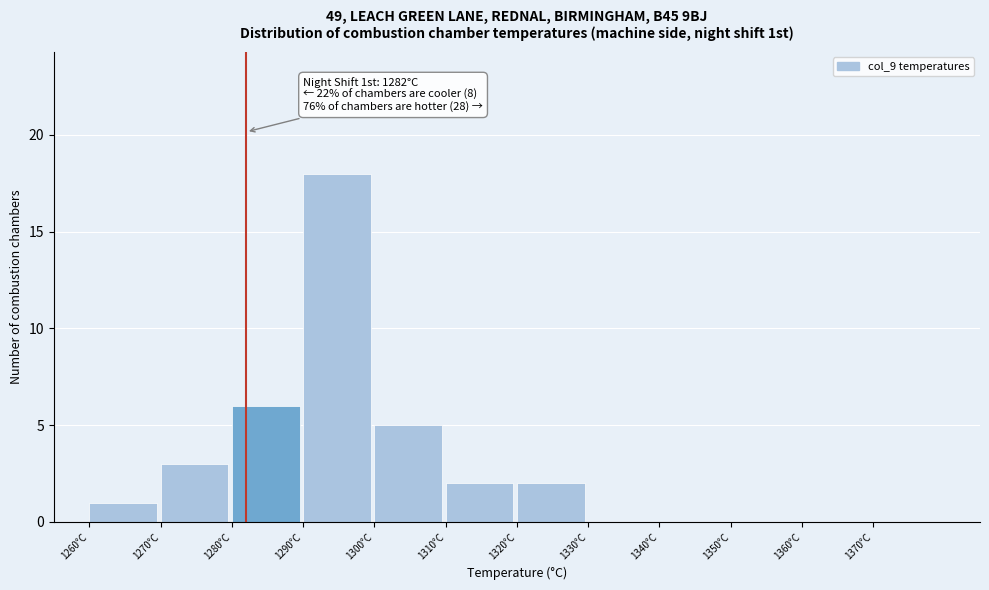

Which range on the x-axis has the tallest bar?

1290 to 1300